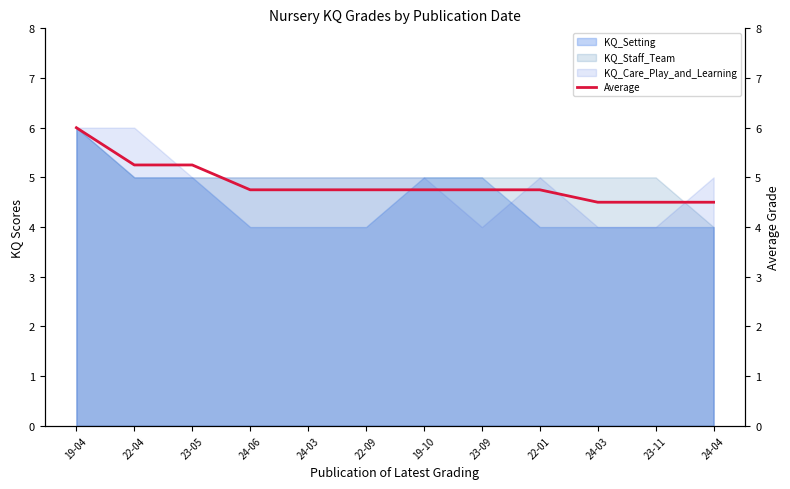

What is the greatest value displayed?

6.0